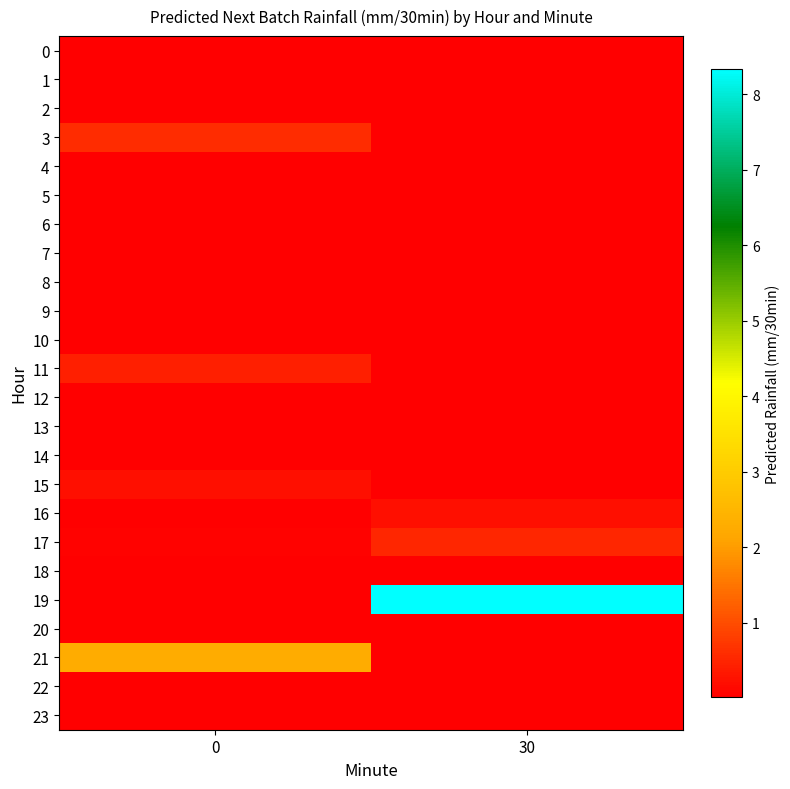

Which series changed the most between 0 and 30?

19